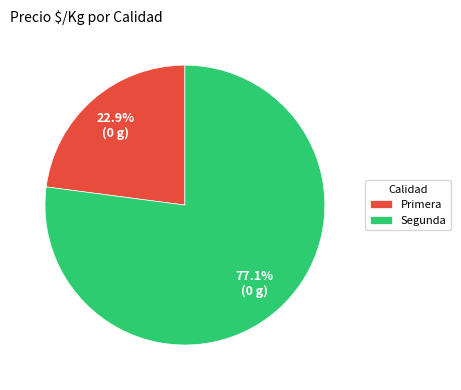

How many slices are in this pie chart?

2